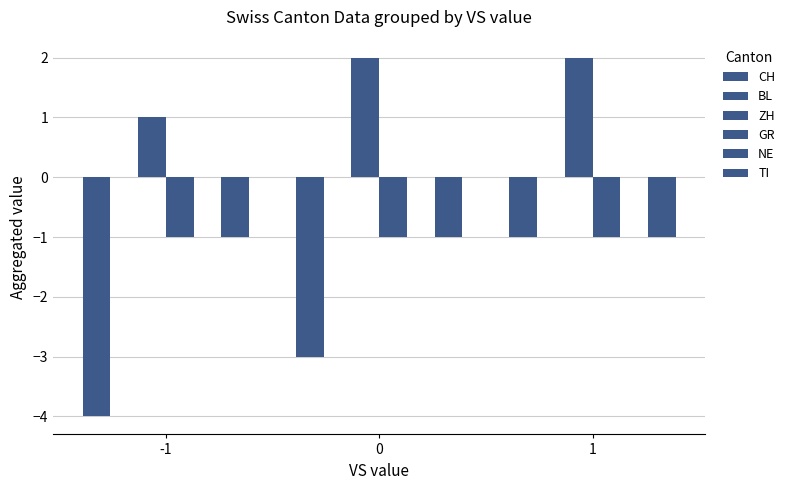

Where is TI nearest to the value -1?

-1